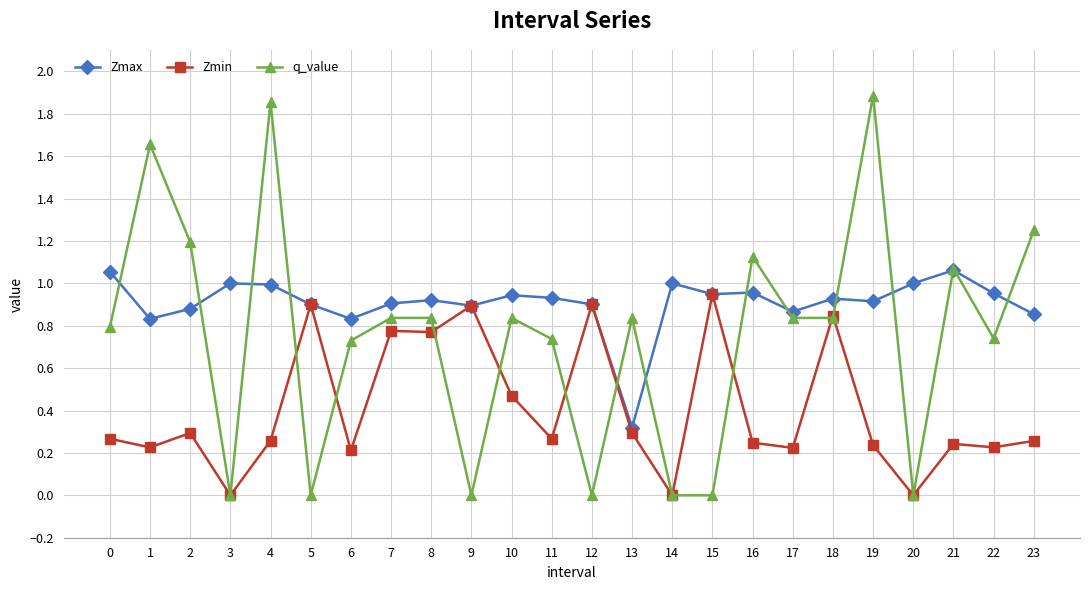

Is the value of Zmax at 18 greater than the value of Zmin at 5?

Yes